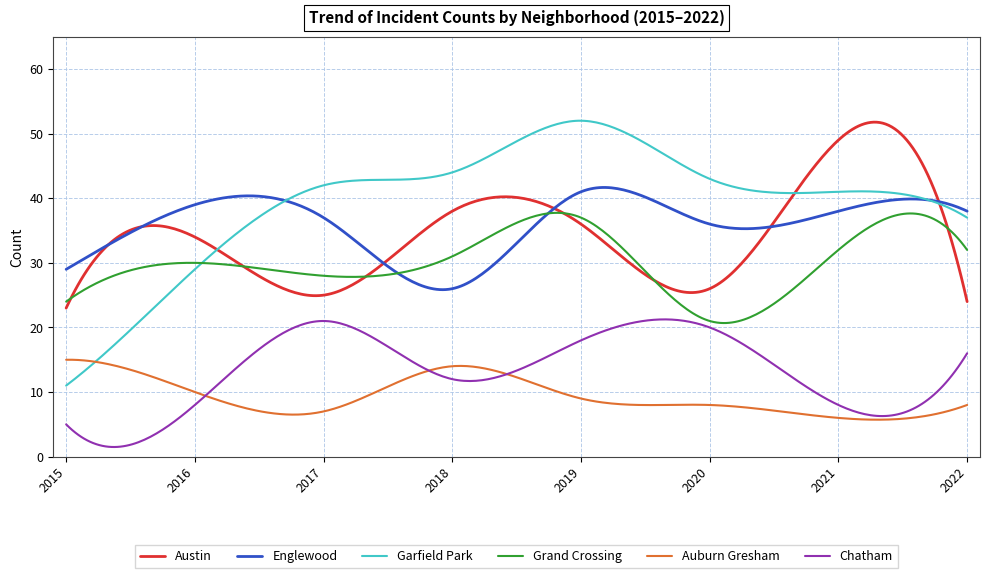

In Grand Crossing, how many points are lower than both neighbors (excluding endpoints)?

2